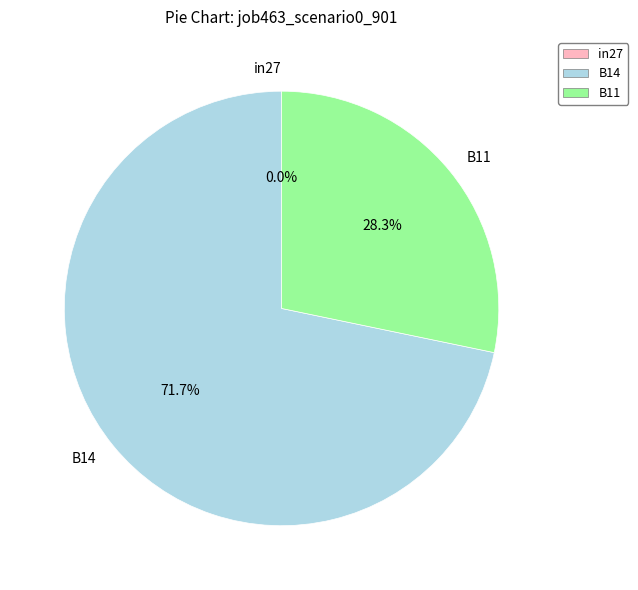

Combined, what portion of the pie is in27 and B14?

71.7%